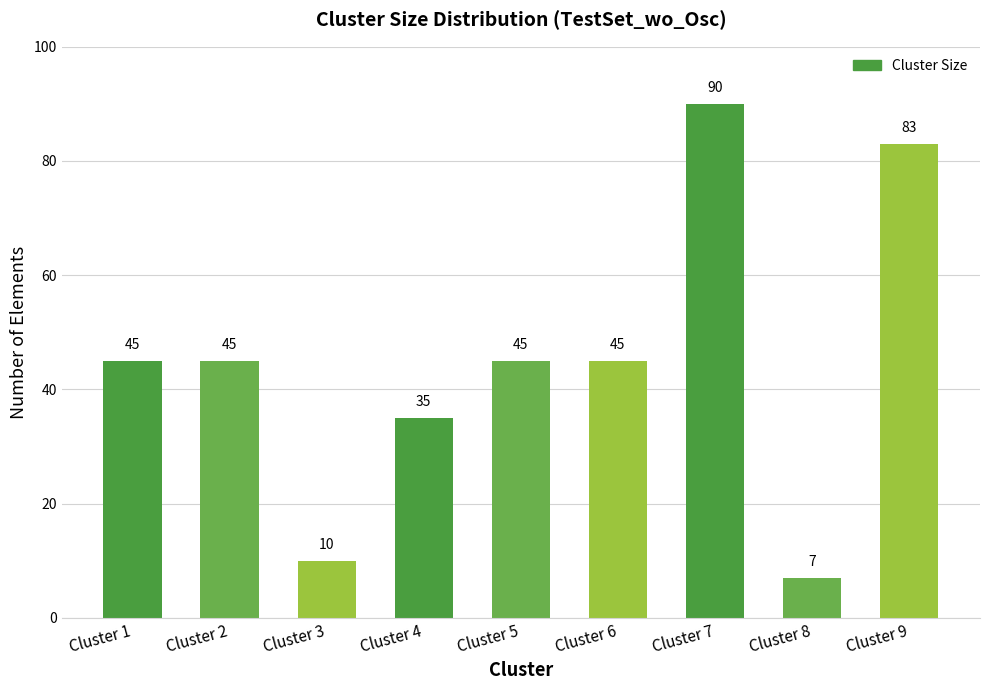

How many bars are there in total?

9